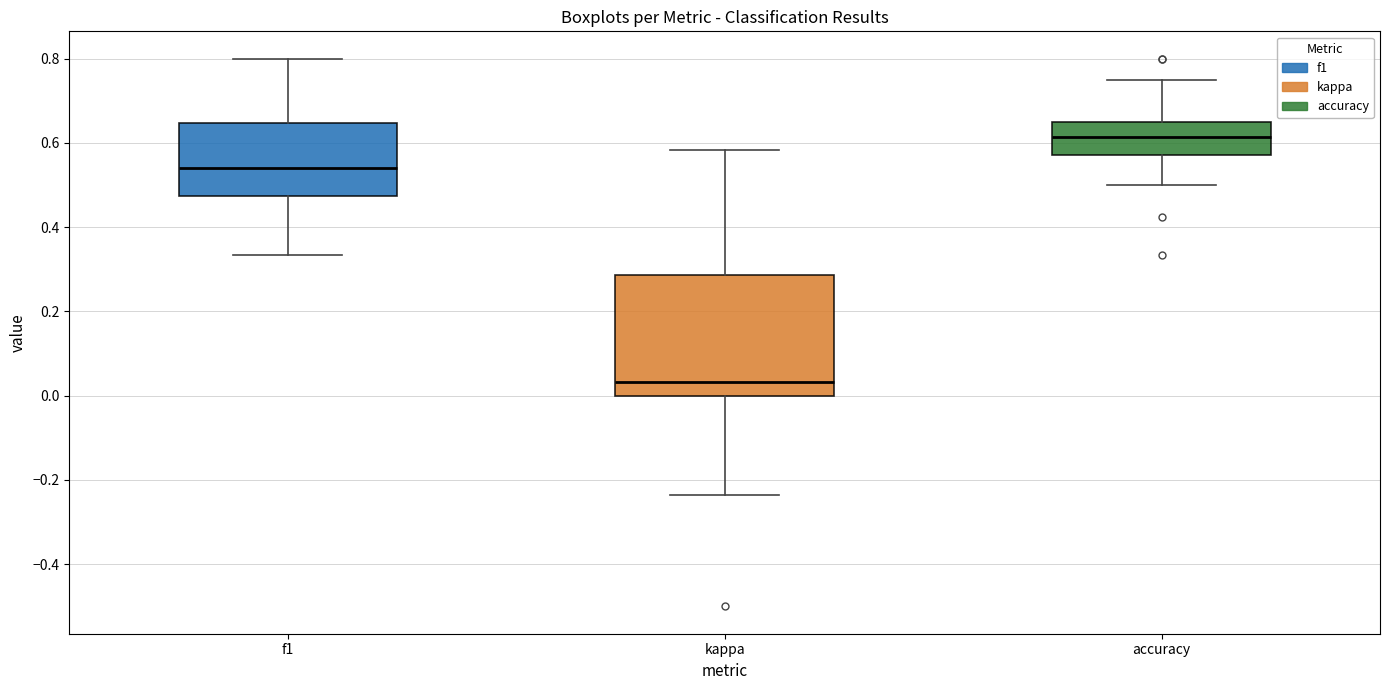

Reading left to right, read every box against the y-axis: the position of its median line, the range the box covers, and the ends of its whiskers. The values are not printed on the chart, so give them approximately, as read against the axis.

f1: median 0.54, box 0.48 to 0.64, whiskers 0.34 to 0.80
kappa: median 0.04, box 0.00 to 0.28, whiskers -0.24 to 0.58
accuracy: median 0.62, box 0.58 to 0.64, whiskers 0.50 to 0.76